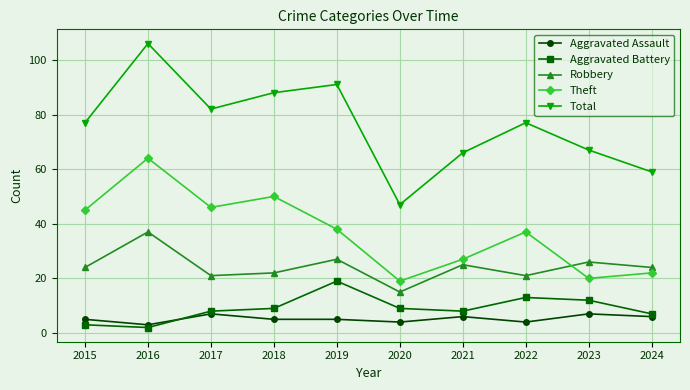

What are all the series names shown in the legend?

Aggravated Assault, Aggravated Battery, Robbery, Theft, Total